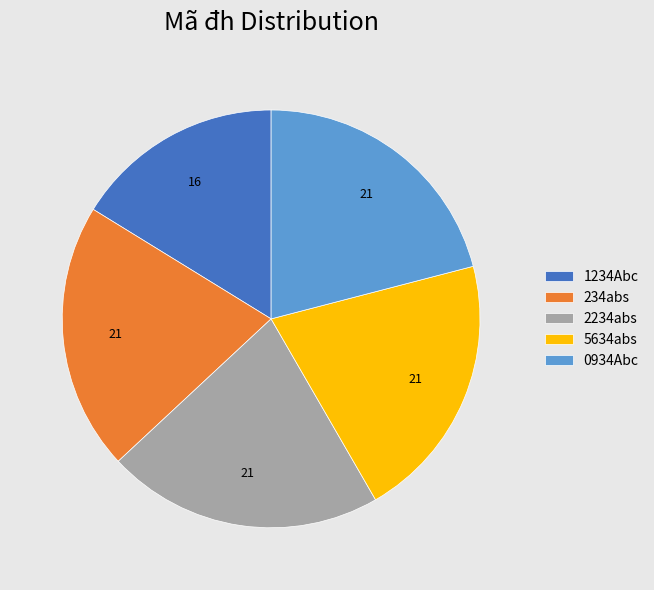

The 2234abs slice represents 7% of the pie. True or false?

False